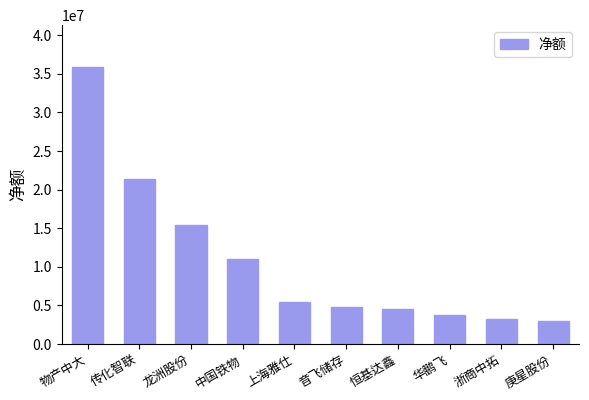

The chart shows a value of 3792439 at 华鹏飞. True or false?

True